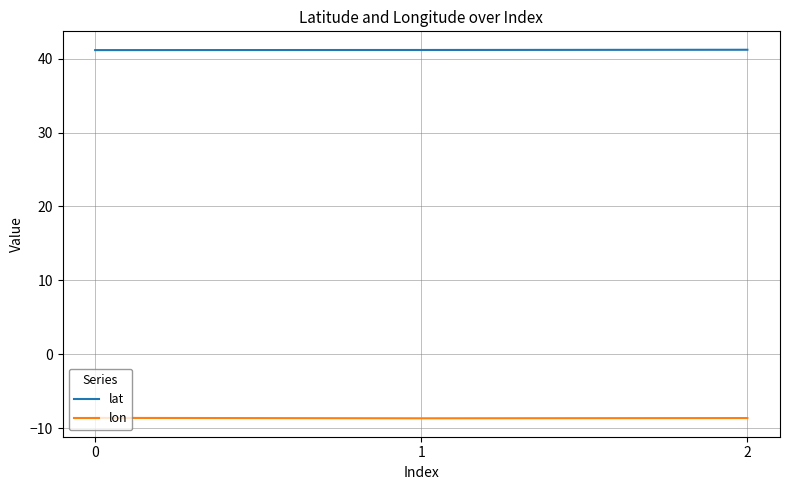

Is it true that lat equals 41.2 at 1?

True